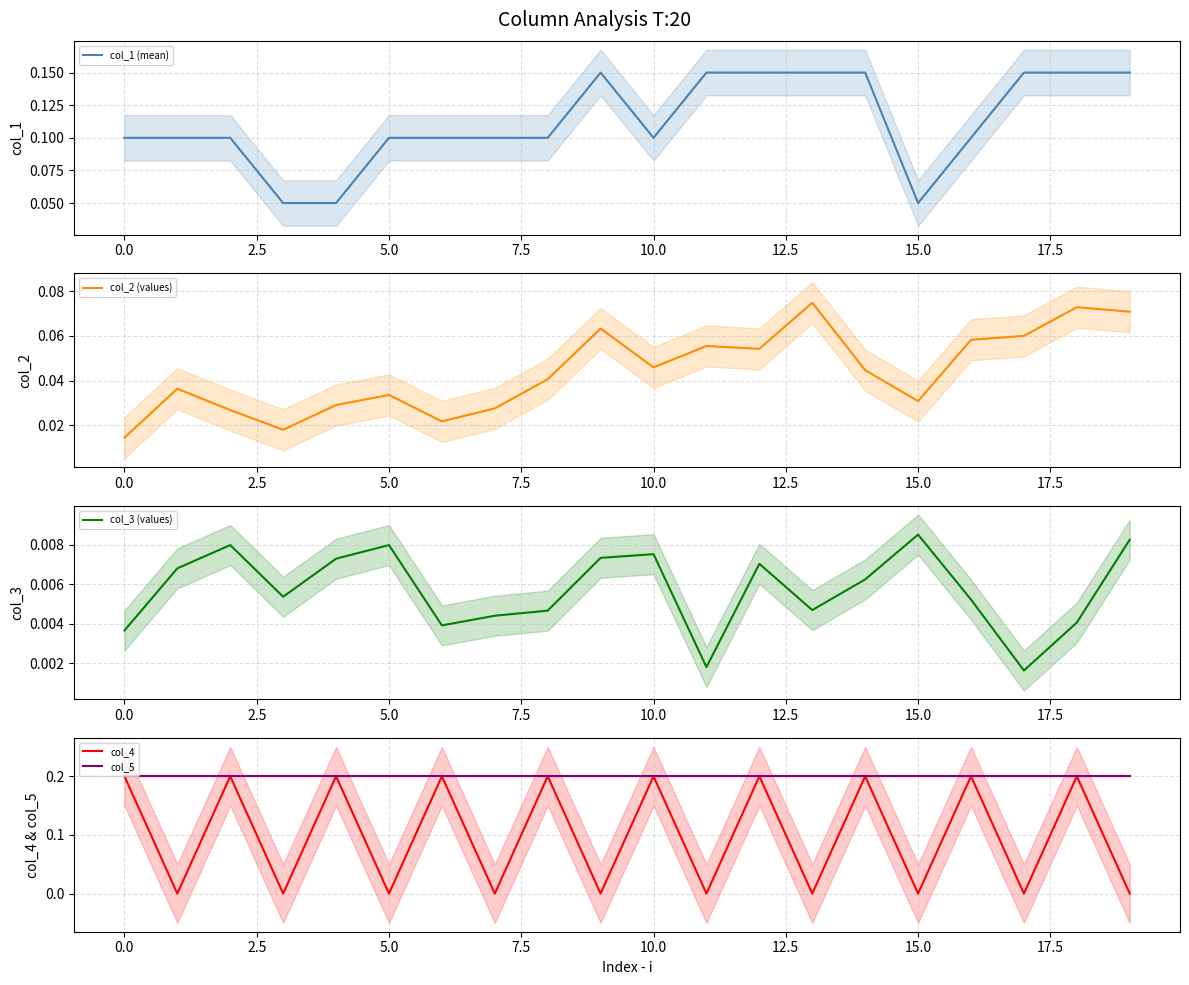

What is the maximum value shown in the chart?

0.2